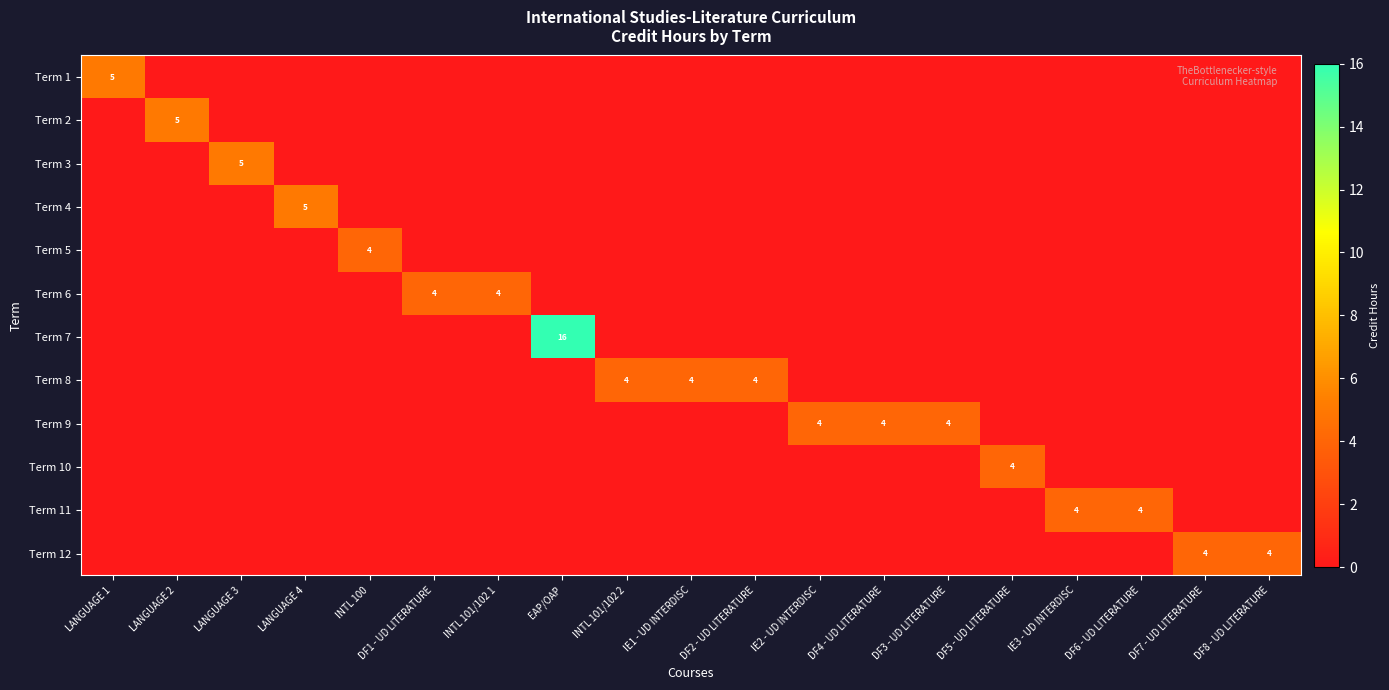

At EAP/OAP, list the series in order from largest to smallest.

Term 7, Term 1, Term 2, Term 3, Term 4, Term 5, Term 6, Term 8, Term 9, Term 10, Term 11, Term 12